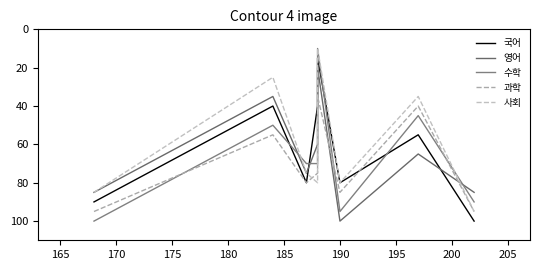

Which series has the widest spread of values?

수학